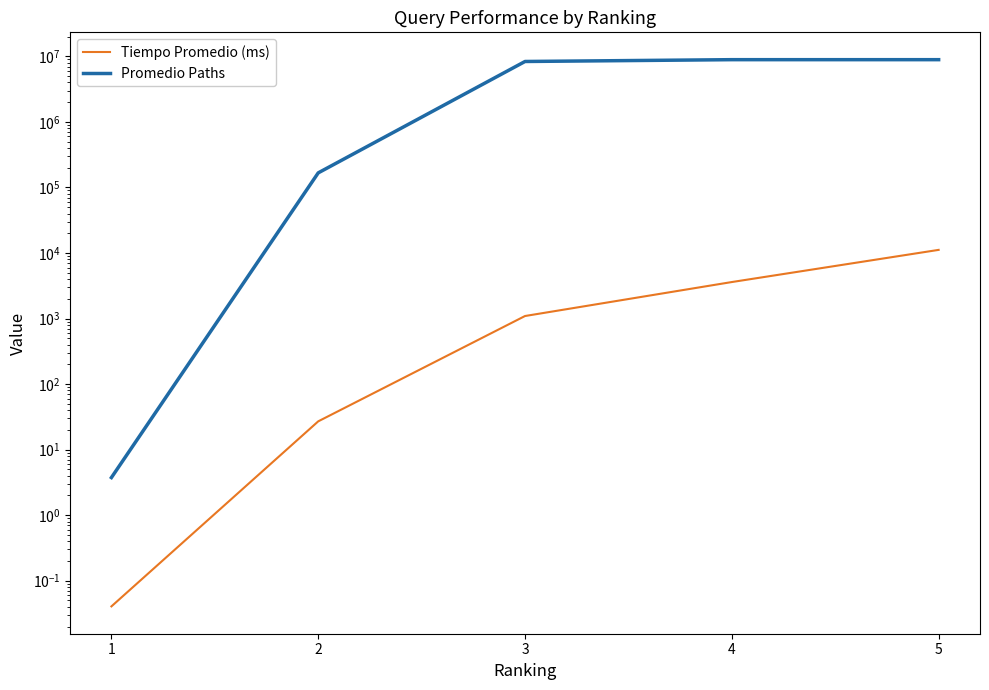

What is the average value of the Promedio Paths series?

5264218.7